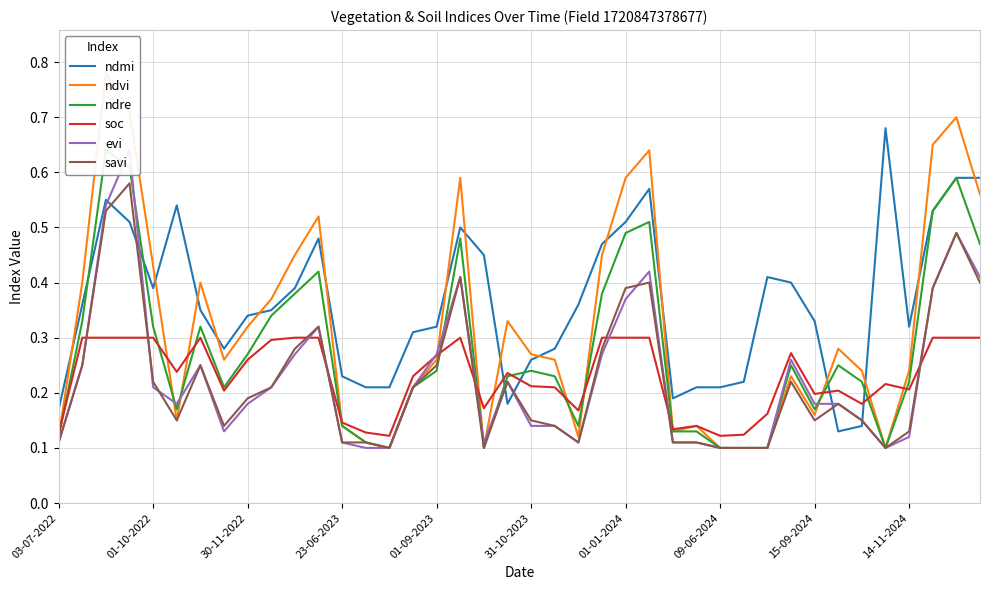

After their last crossing, which series has the higher values: ndmi or savi?

ndmi